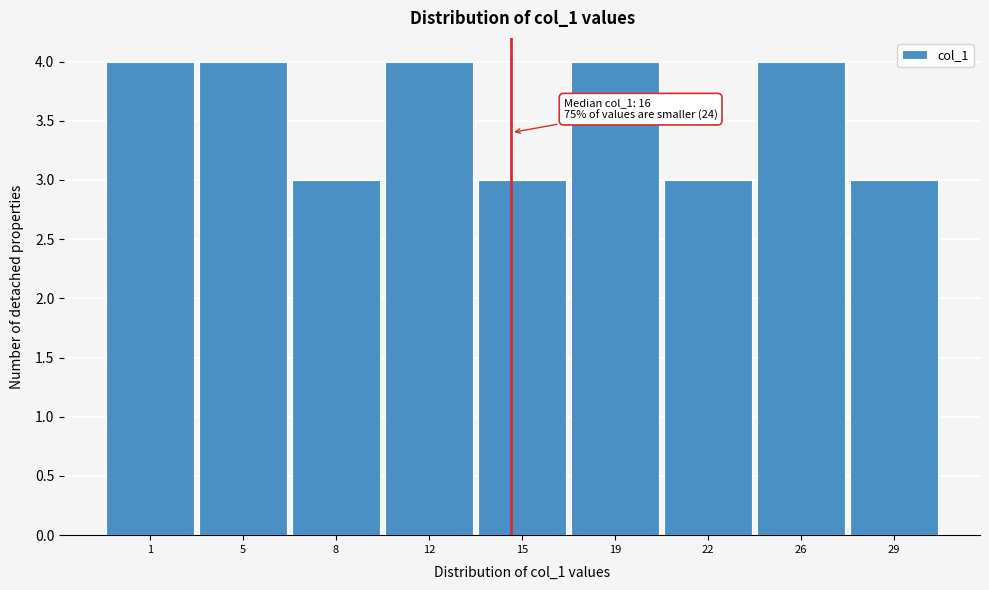

Reading left to right, list all the values displayed in this chart.

4	4	3	4	3	4	3	4	3